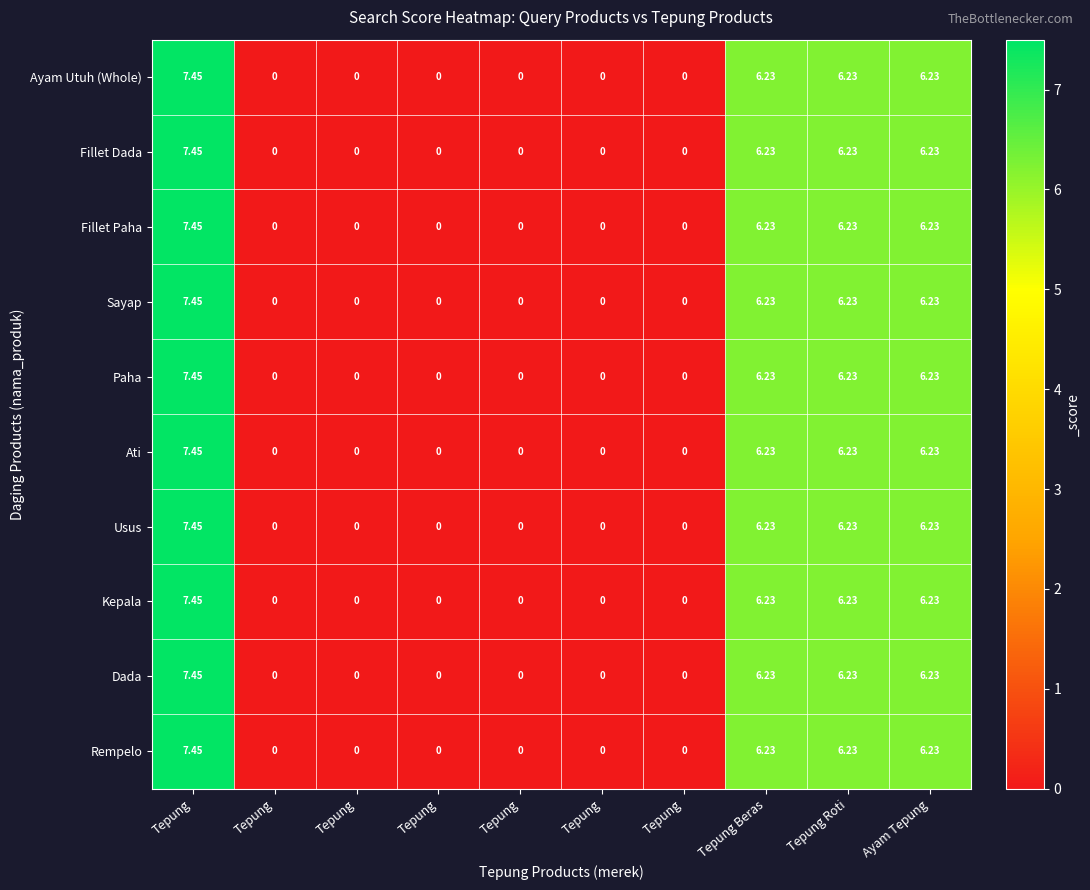

How many positive values does the Fillet Dada series have?

4